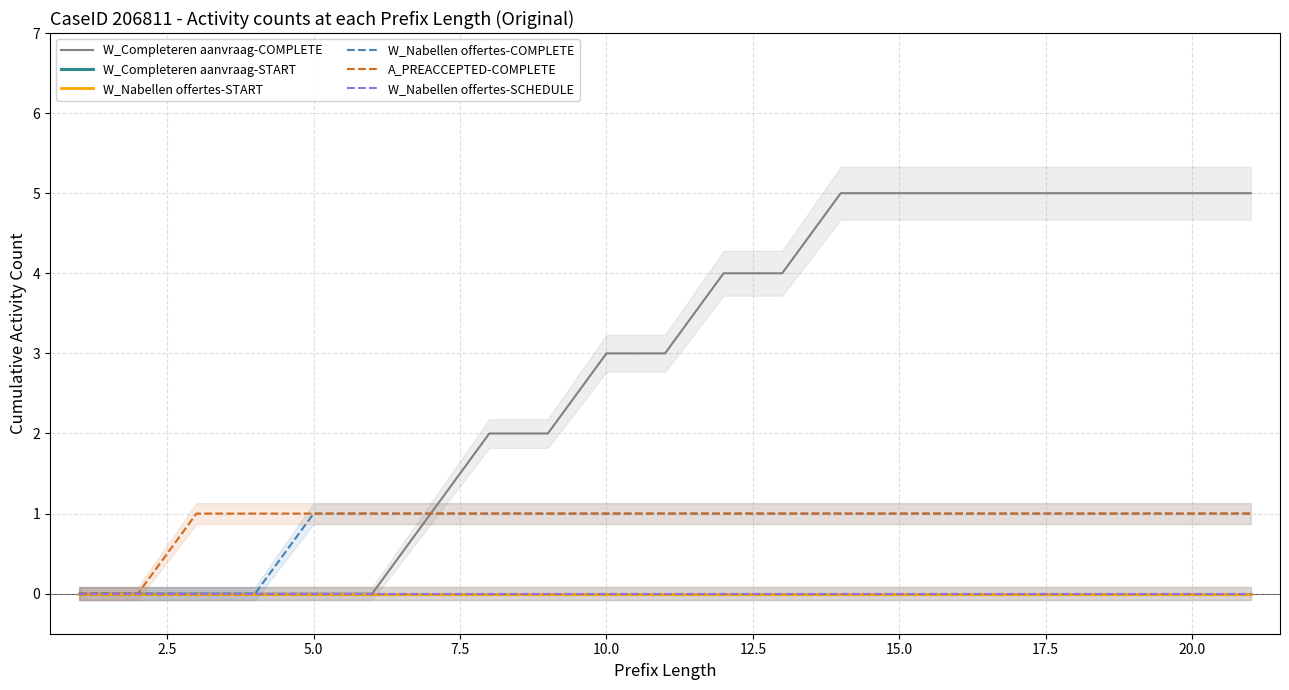

What are all the series names shown in the legend?

W_Completeren aanvraag-COMPLETE, W_Completeren aanvraag-START, W_Nabellen offertes-START, W_Nabellen offertes-COMPLETE, A_PREACCEPTED-COMPLETE, W_Nabellen offertes-SCHEDULE